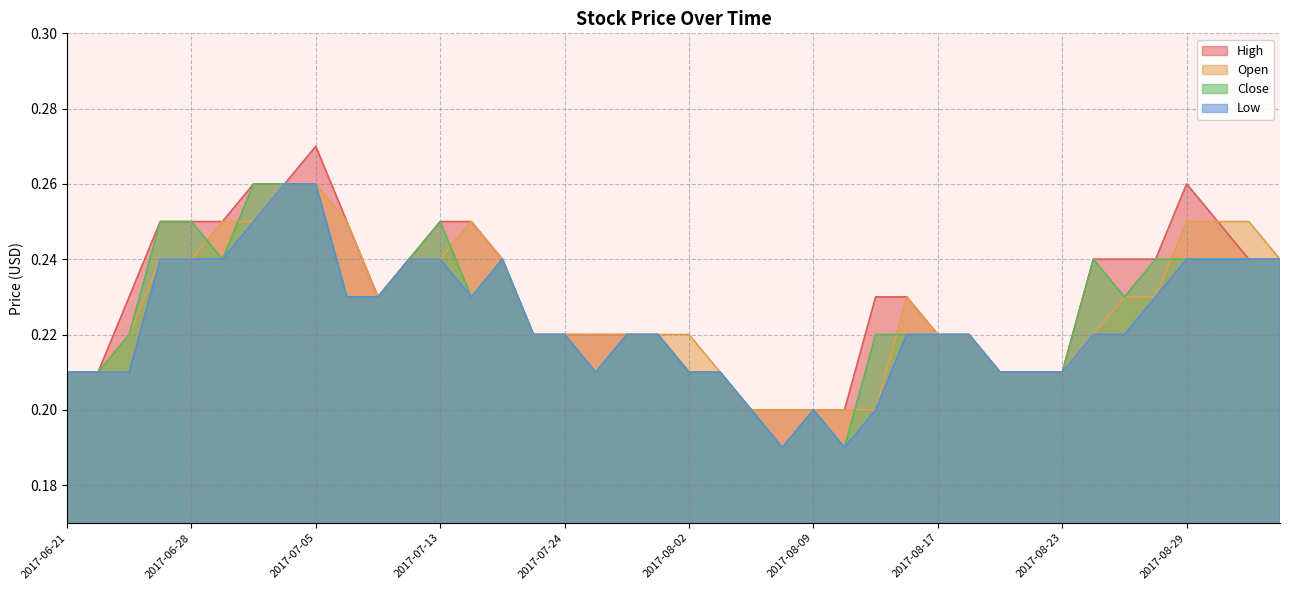

What is the greatest value displayed?

0.3